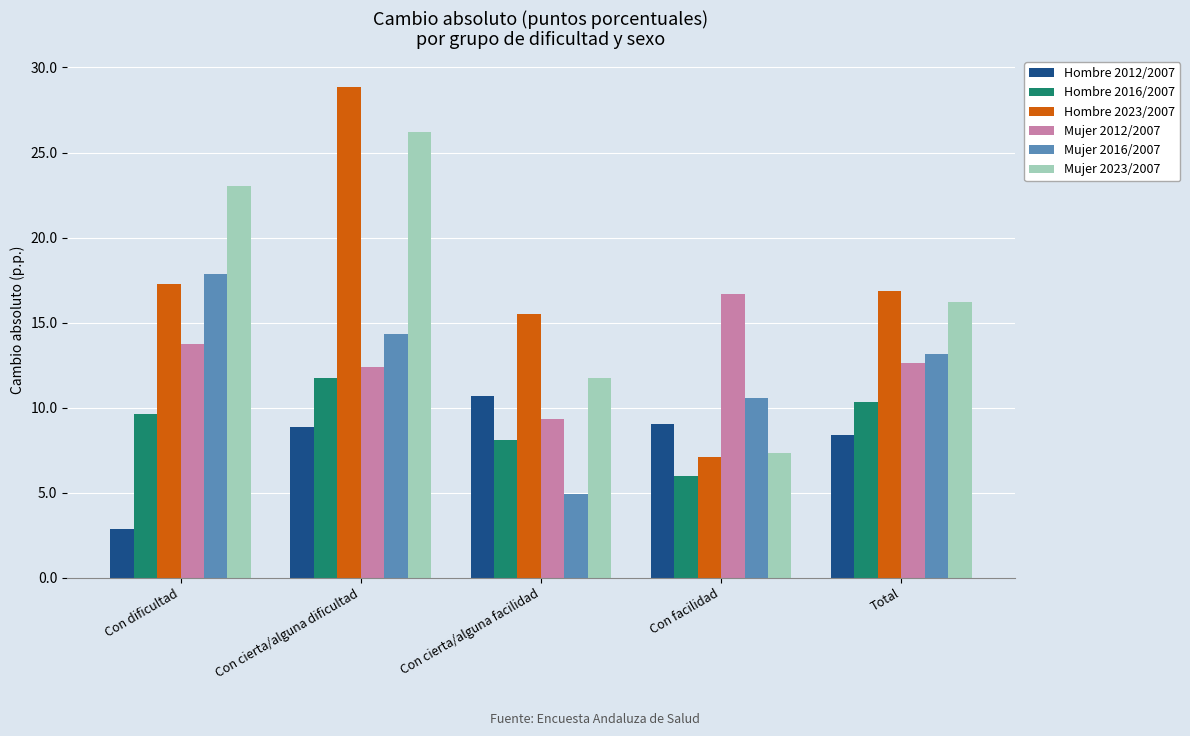

What is the minimum value shown in the chart?

2.9